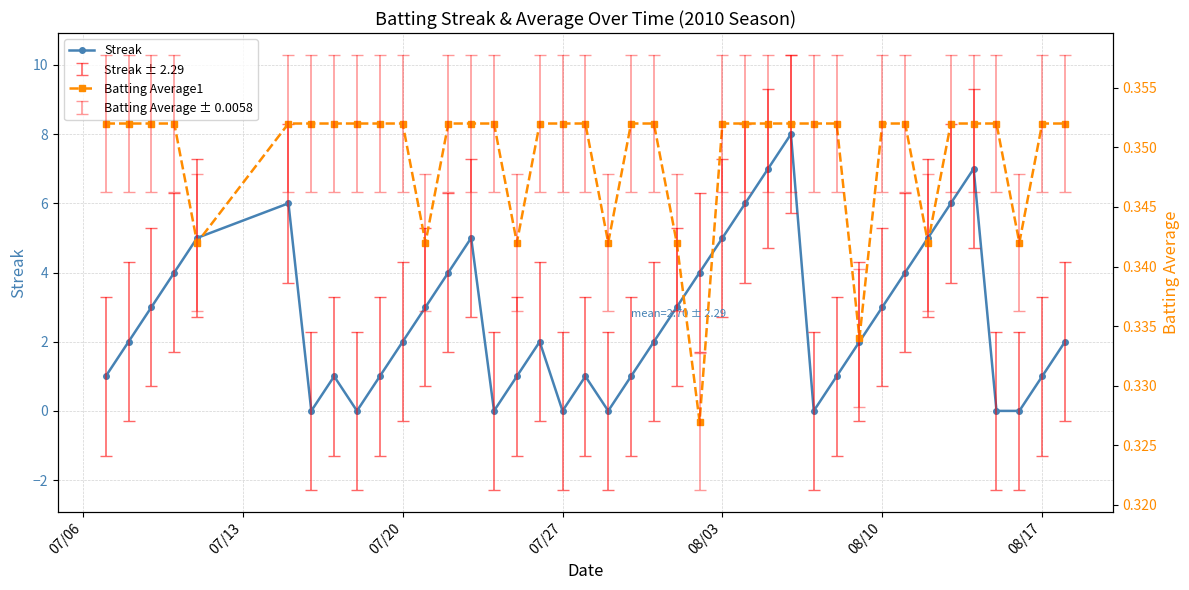

The Streak series shows 3 at 08/10. True or false?

True